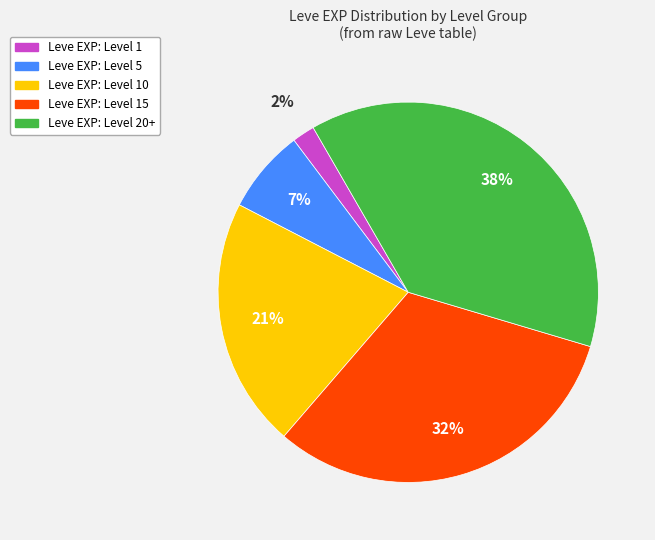

How many segments does this pie chart have?

5